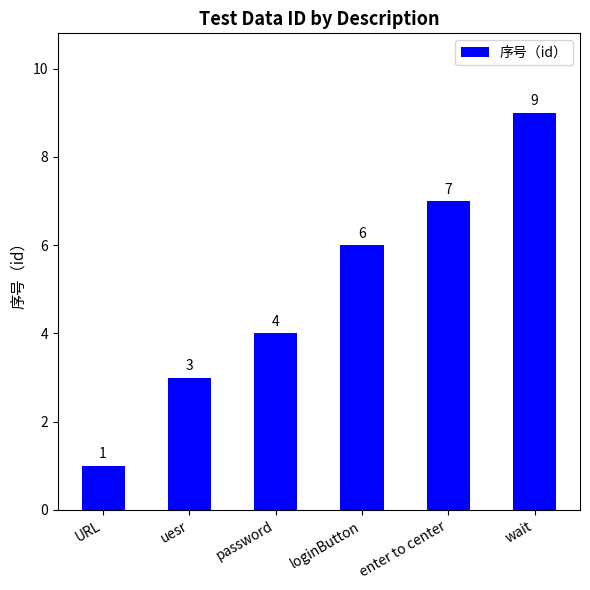

How many values are between 3 and 7?

4